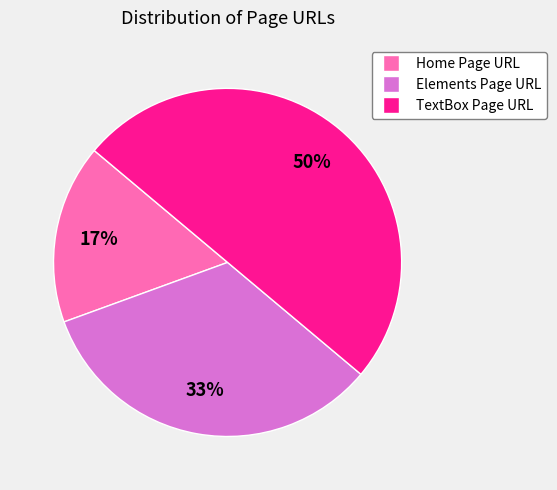

Count the number of slices in the pie.

3